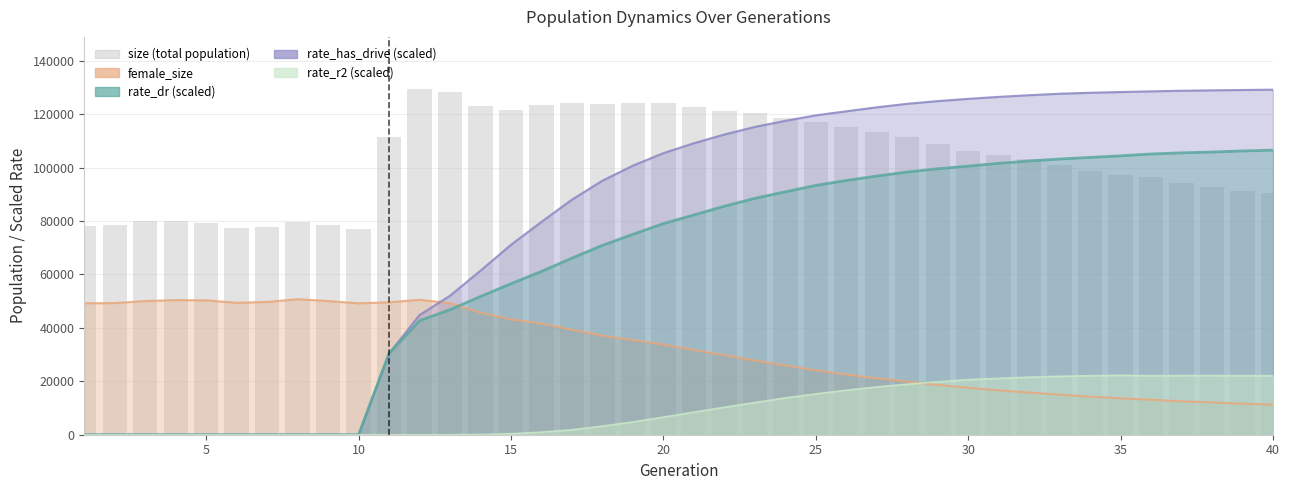

How many categories are shown in the chart?

40